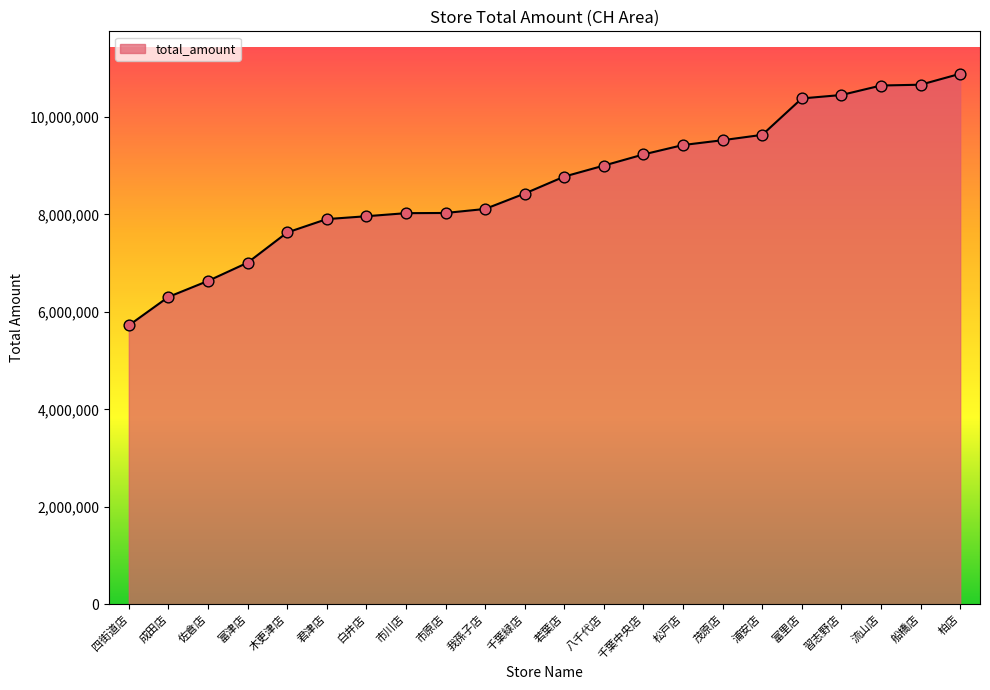

What is the change in value from 我孫子店 to 千葉中央店?

+1119617